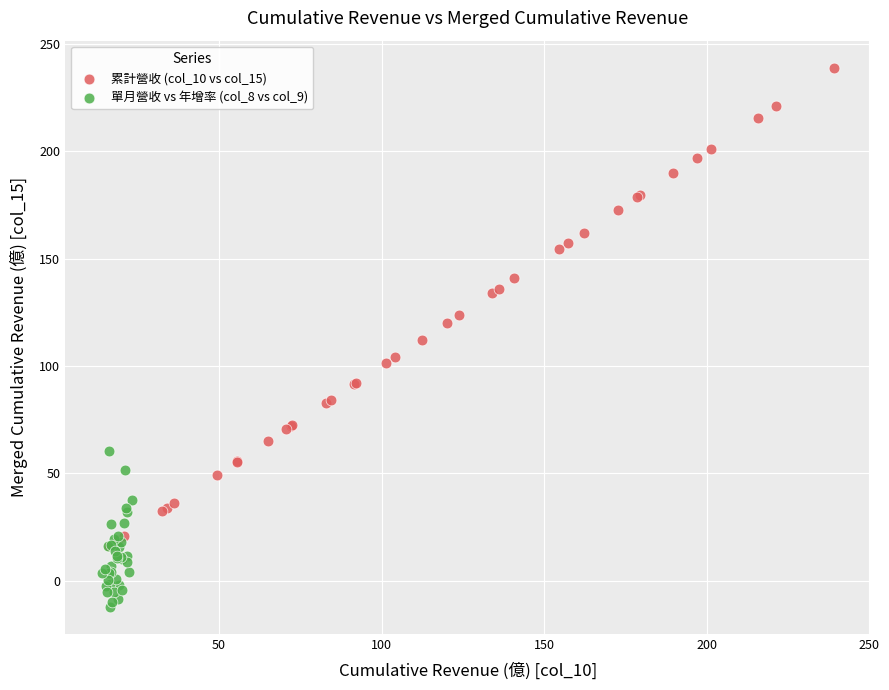

Which series reaches the minimum Y coordinate?

單月營收 vs 年增率 (col_8 vs col_9)